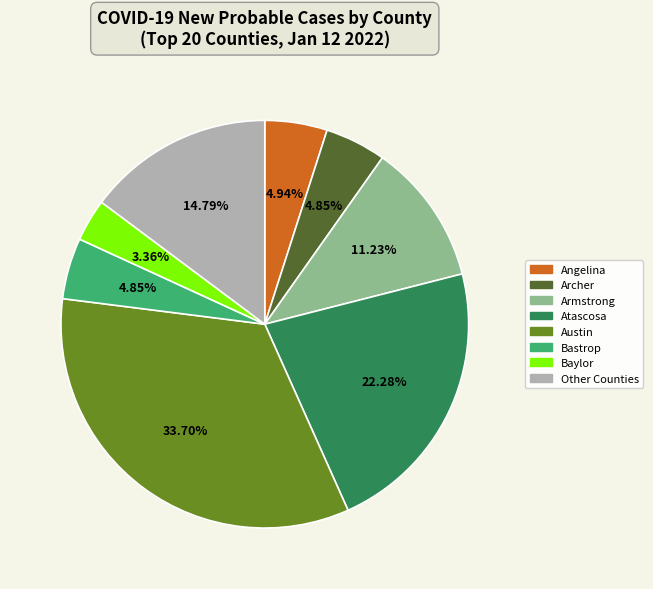

What portion of the pie excludes Austin?

66.3%